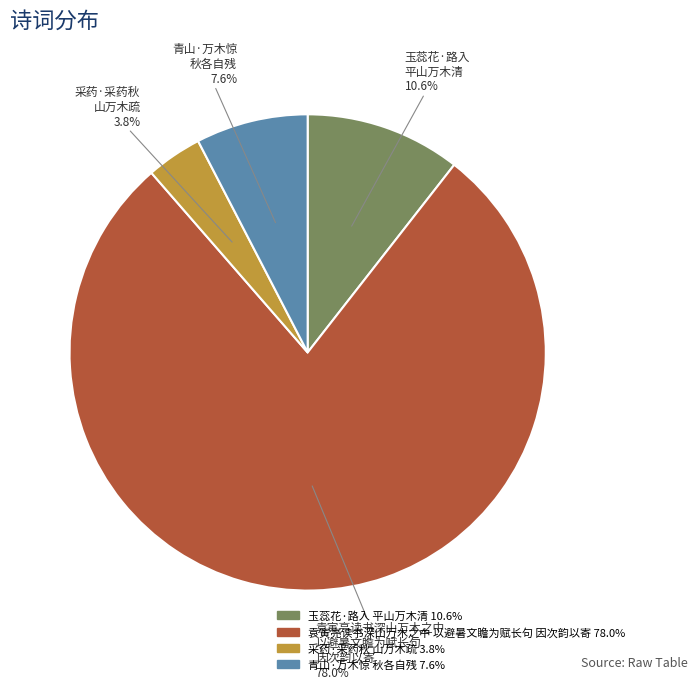

Which slice is the smallest?

采药·采药秋 山万木疏